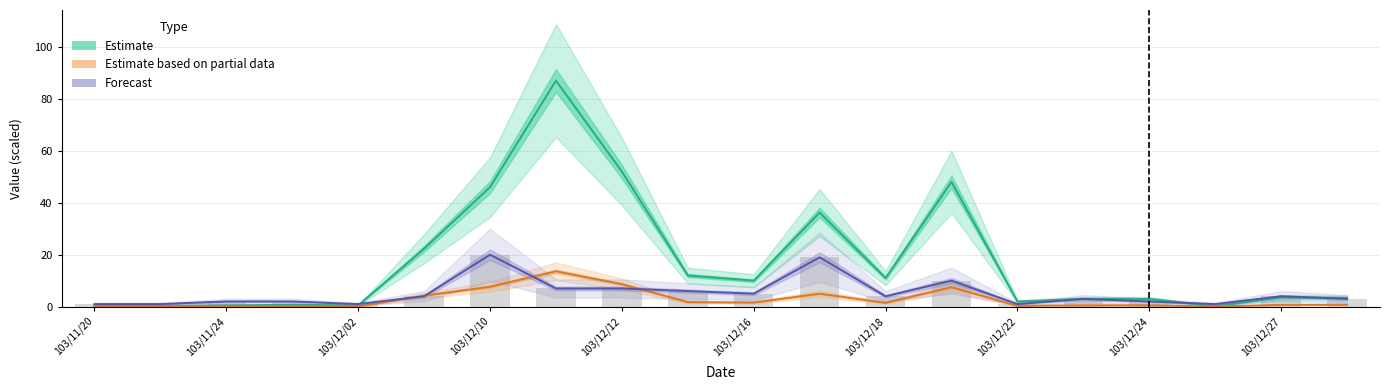

Are the bars horizontal?

No